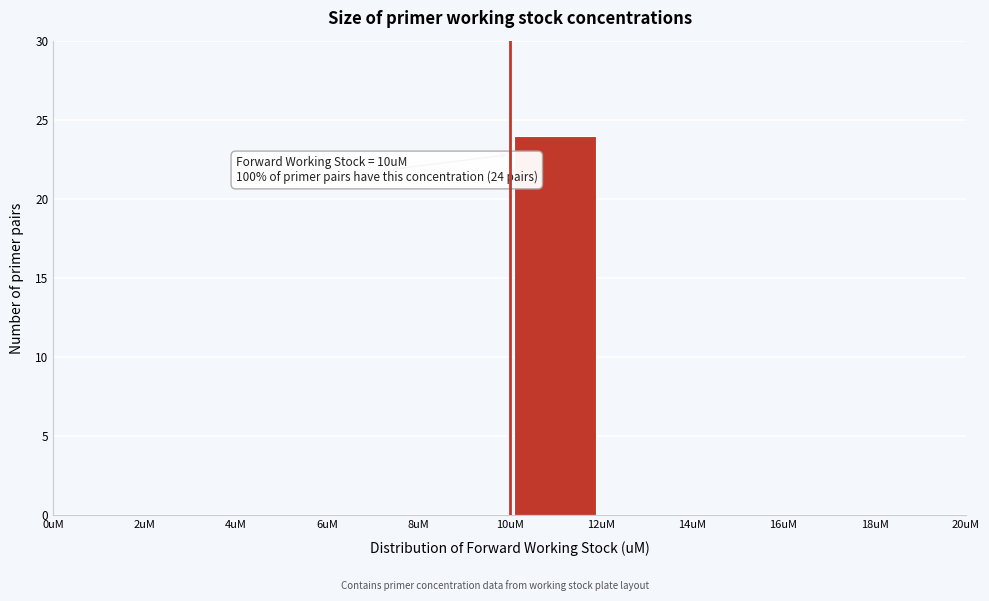

Over which range of the x-axis is the bar tallest?

10 to 12